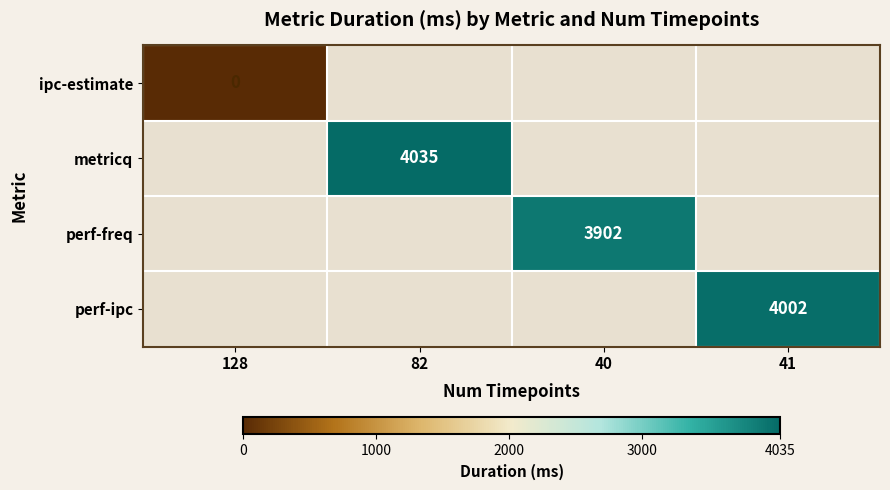

True or false: perf-freq has a value of 3902 at 40.

True